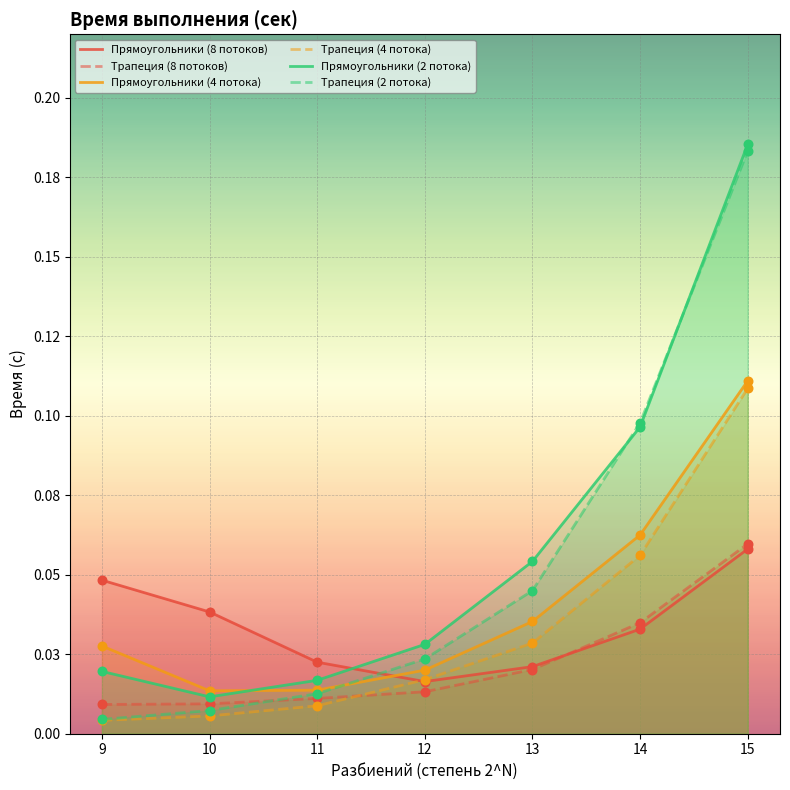

What are all the series names shown in the legend?

Прямоугольники (8 потоков), Трапеция (8 потоков), Прямоугольники (4 потока), Трапеция (4 потока), Прямоугольники (2 потока), Трапеция (2 потока)